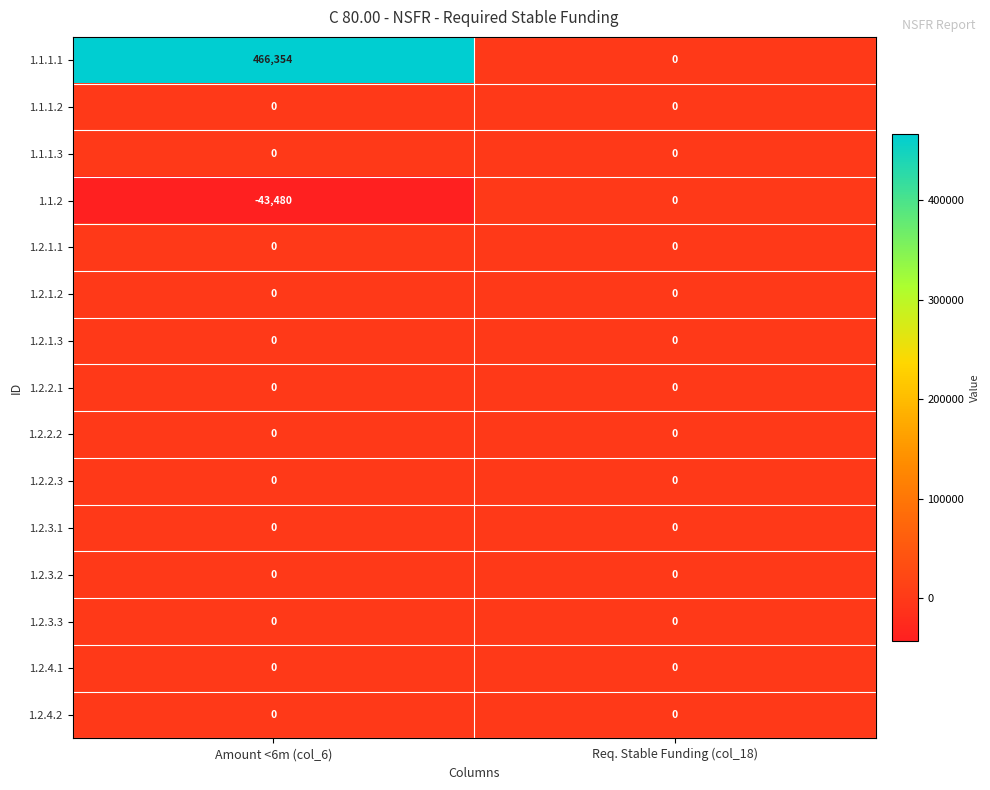

At how many categories does at least one series exceed 117378?

1